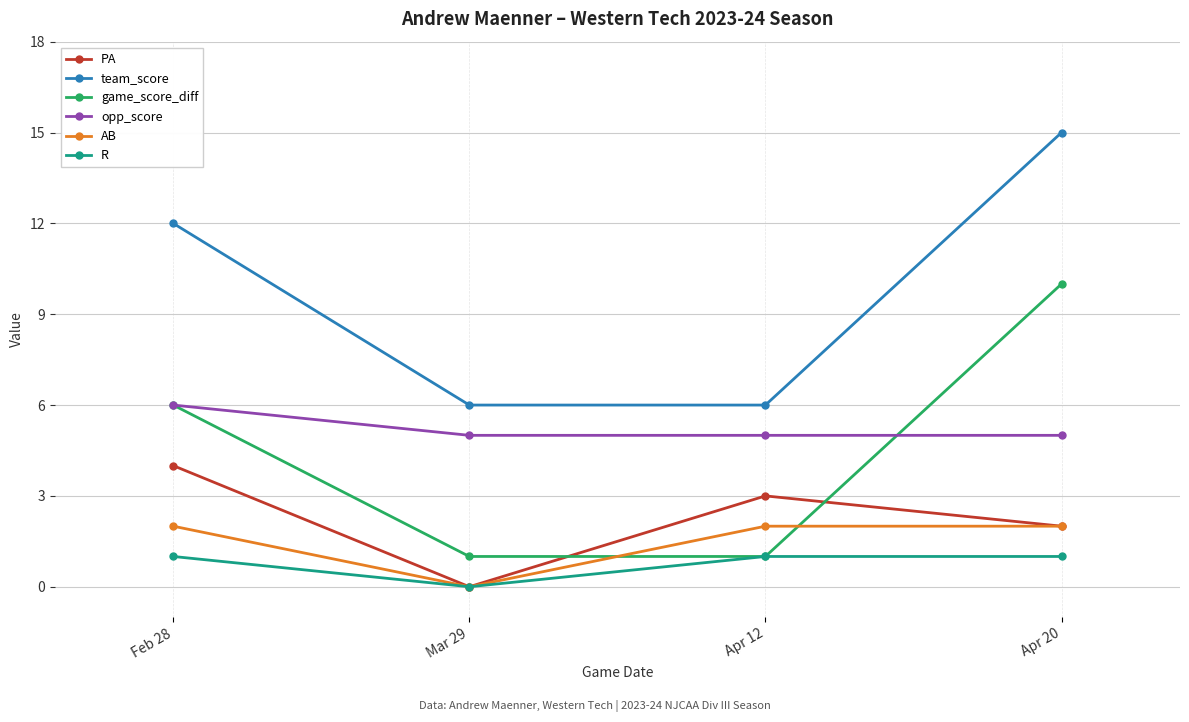

What is the label of the 2nd point from the left?

Mar 29